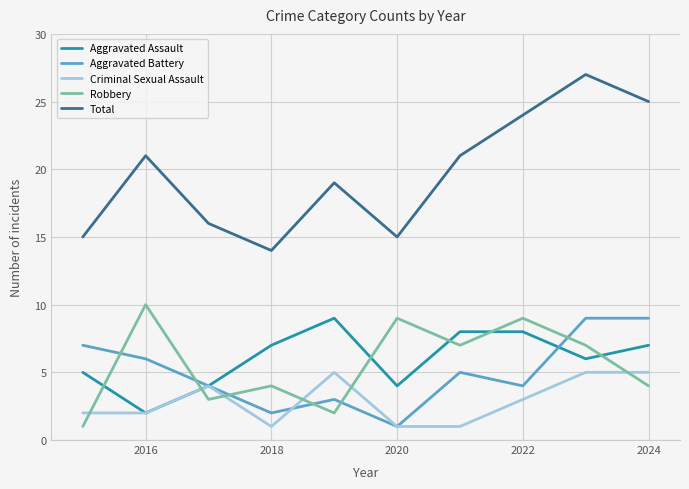

Which series has the widest spread of values?

Total